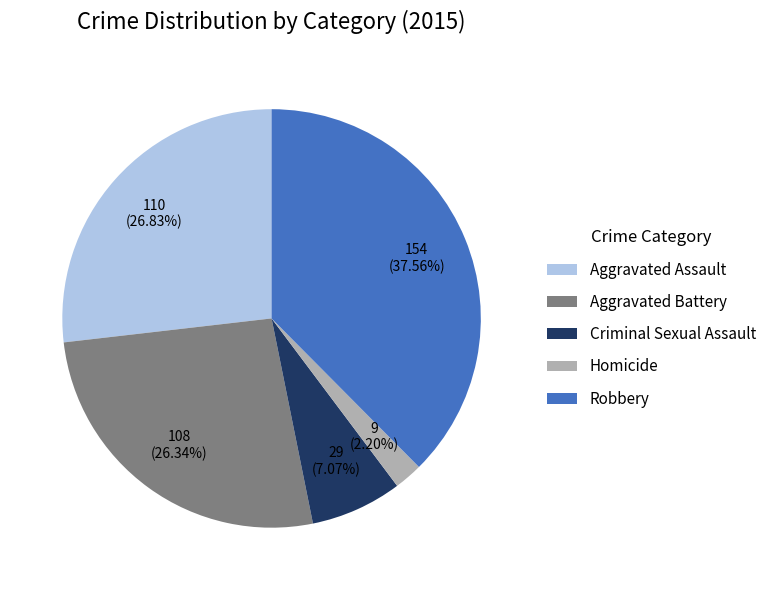

Is there any slice that represents more than half of the pie?

No